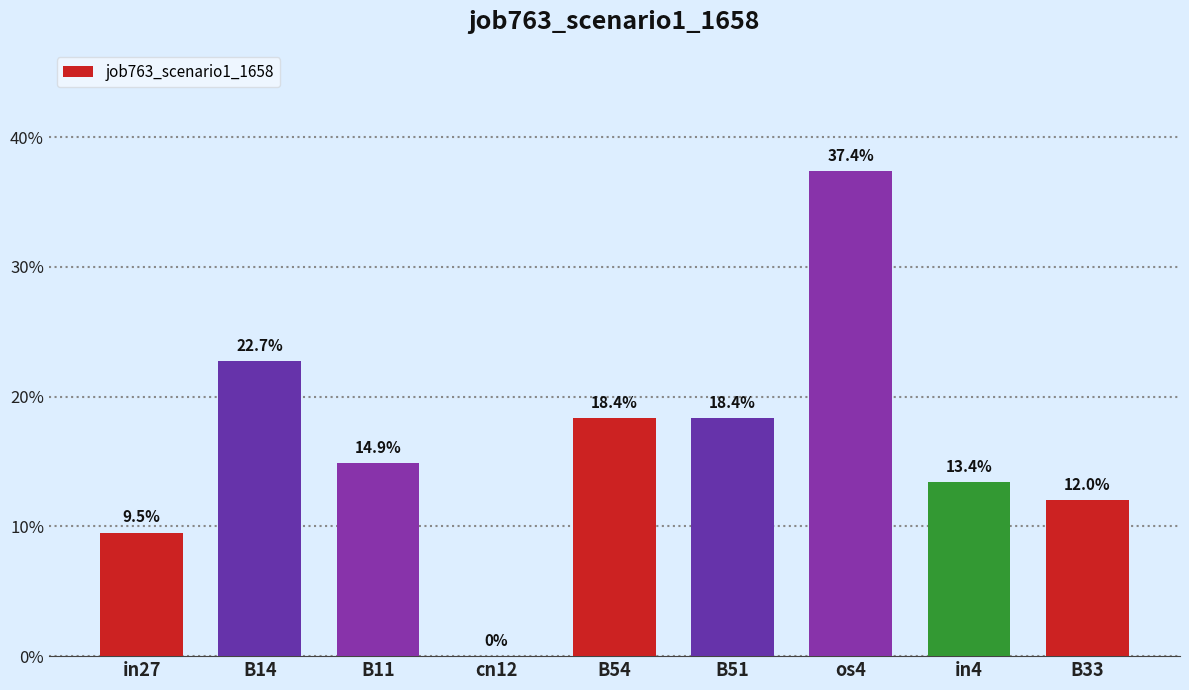

At which label is the value closest to 0?

cn12